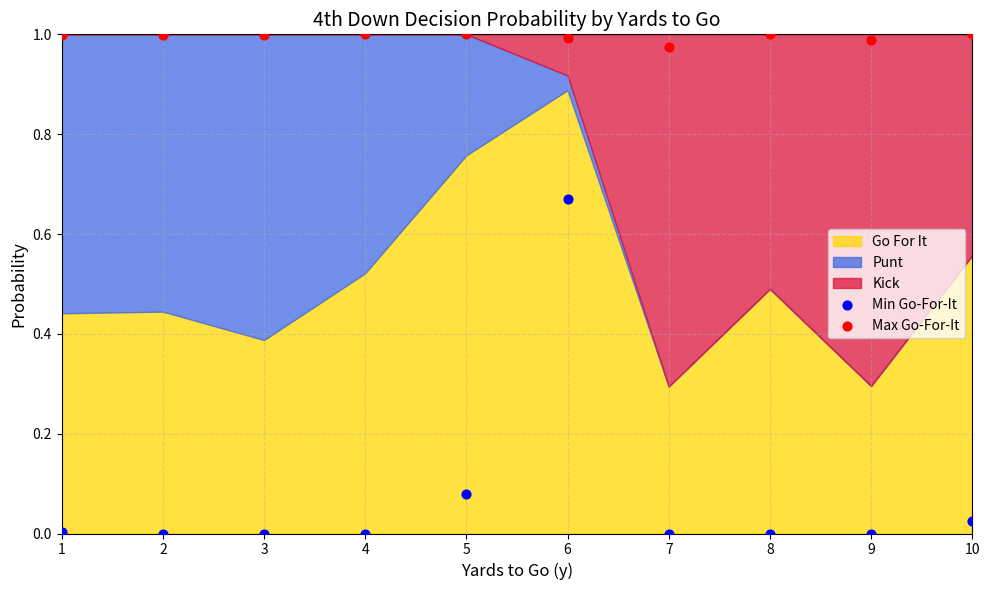

Which series reaches the minimum Y coordinate?

Min Go-For-It